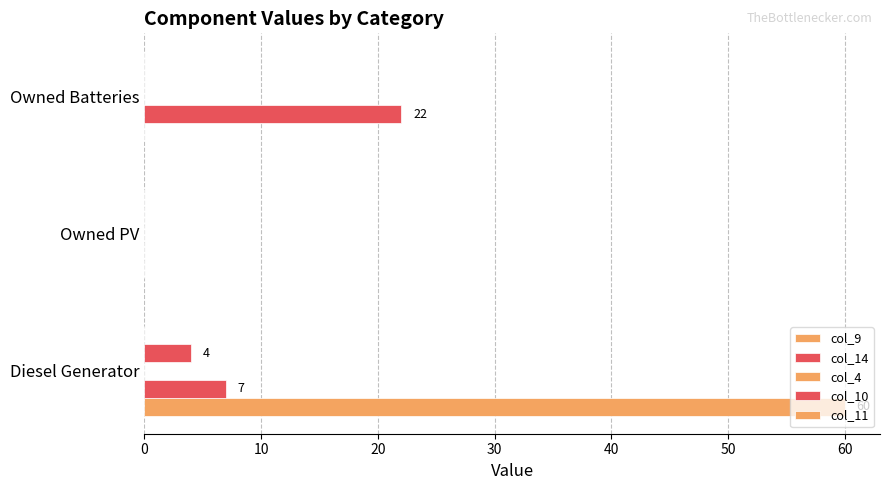

What is the difference between the second highest and minimum values in the col_14 series?

7.0